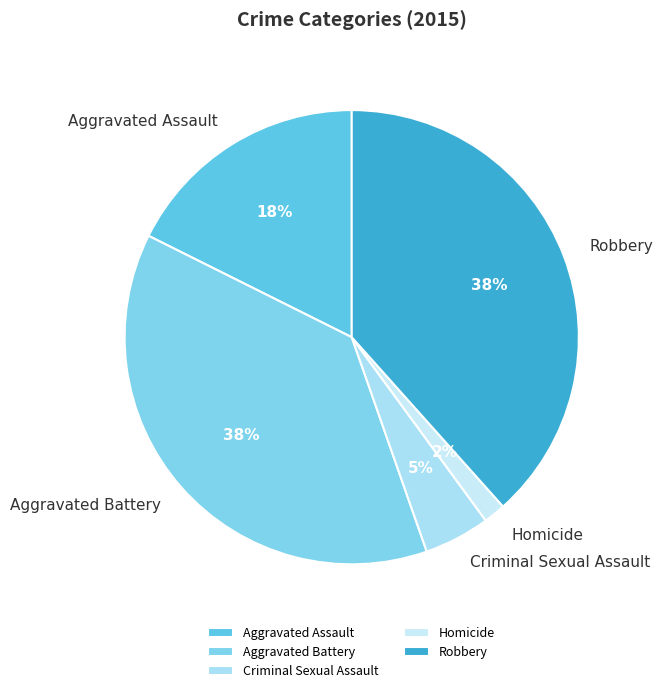

How many segments does this pie chart have?

5